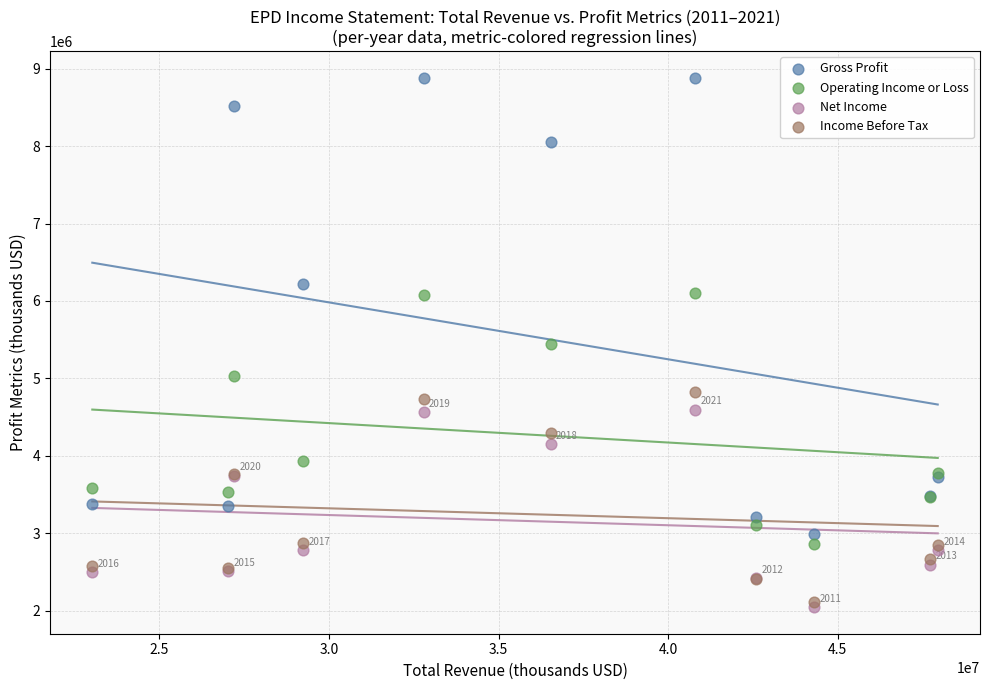

What are all the series names shown in the legend?

Gross Profit, Operating Income or Loss, Net Income, Income Before Tax